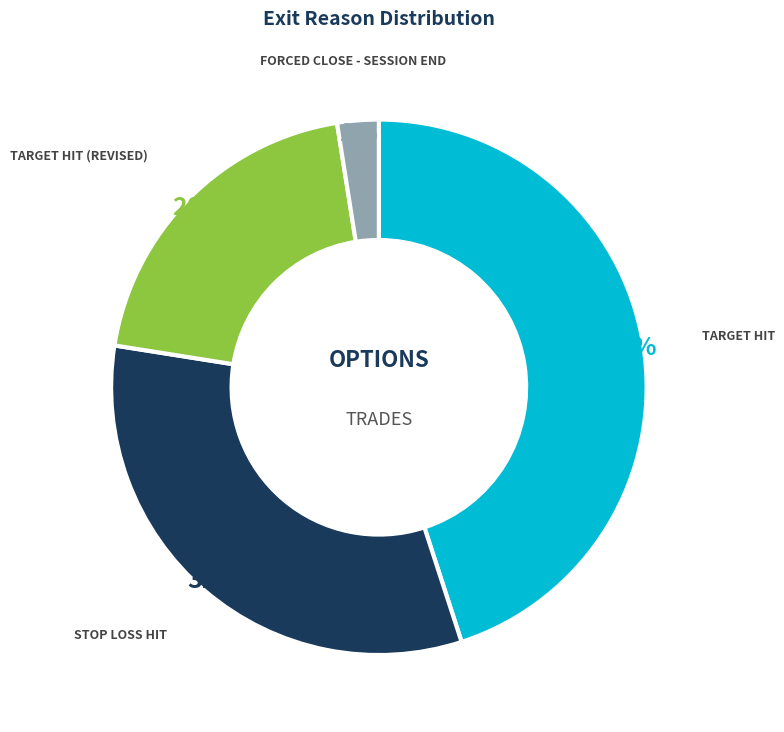

Is it true that TARGET HIT is 45% of the pie?

True